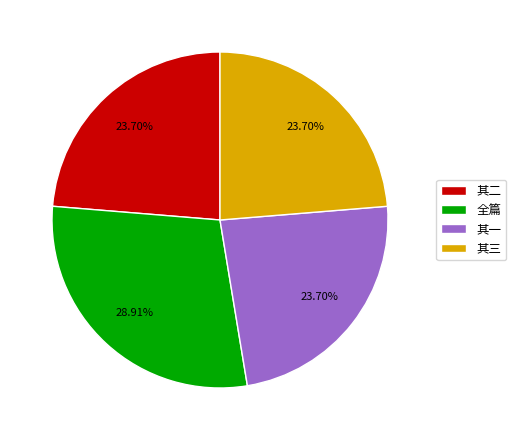

What is the ratio of the value at 全篇 to the value at 其一?

1.2